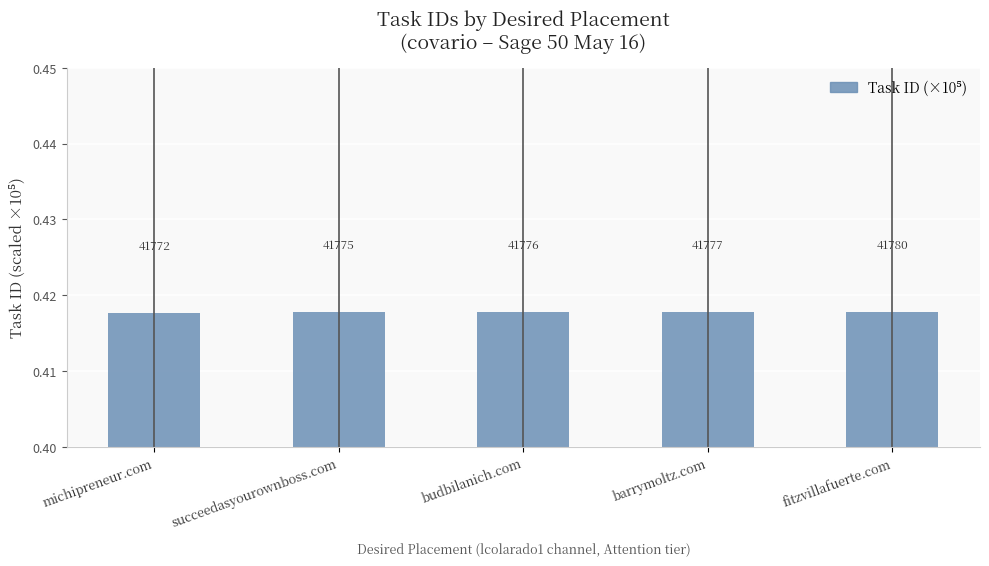

Does the chart contain any negative values?

No